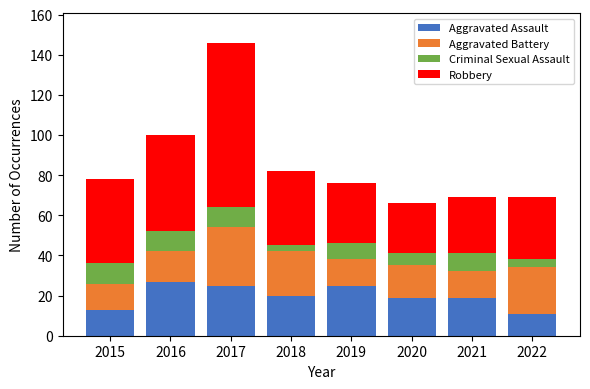

What is the sum of all Aggravated Assault values?

159